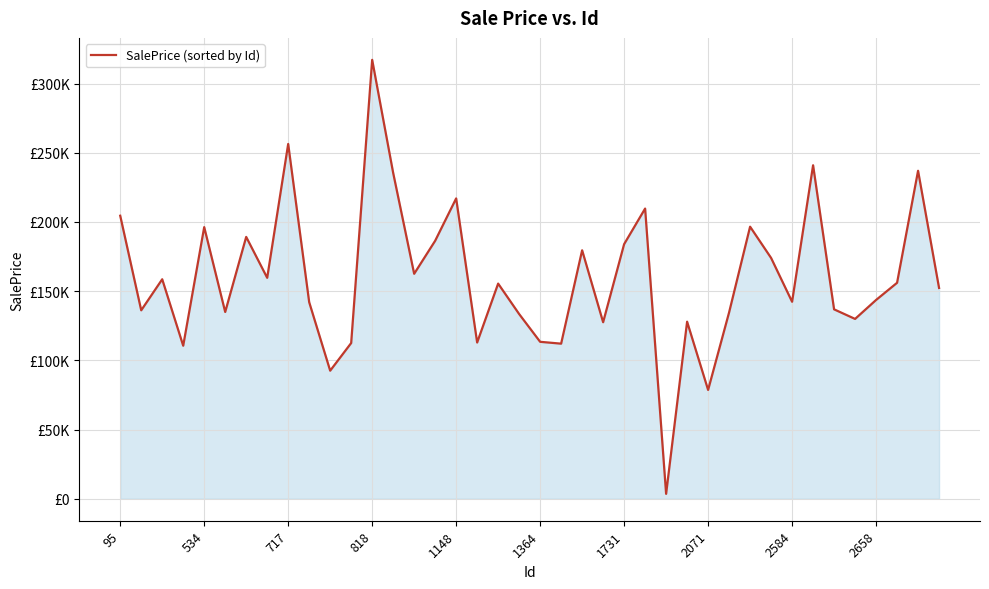

What is the smallest value displayed?

3566.6